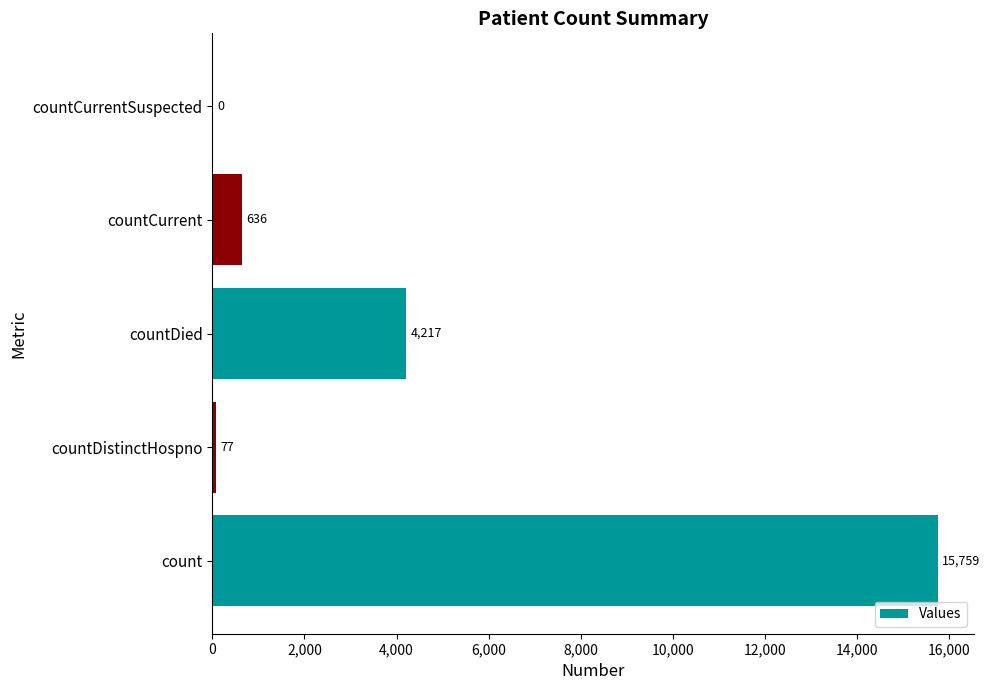

What is the sum of all values?

20689